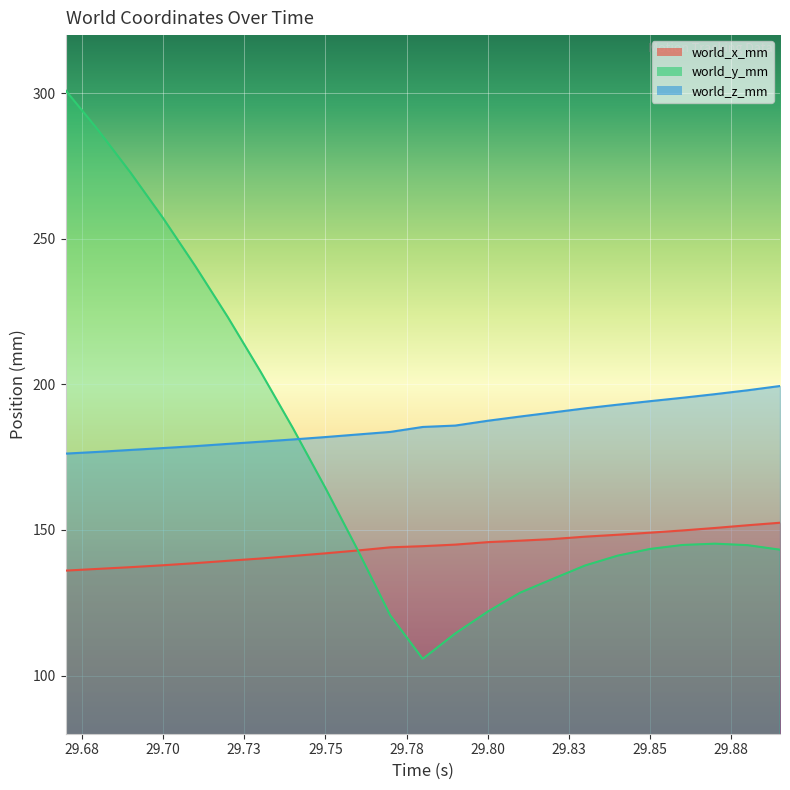

The value of world_x_mm at 29.86 is 202.5. True or false?

False